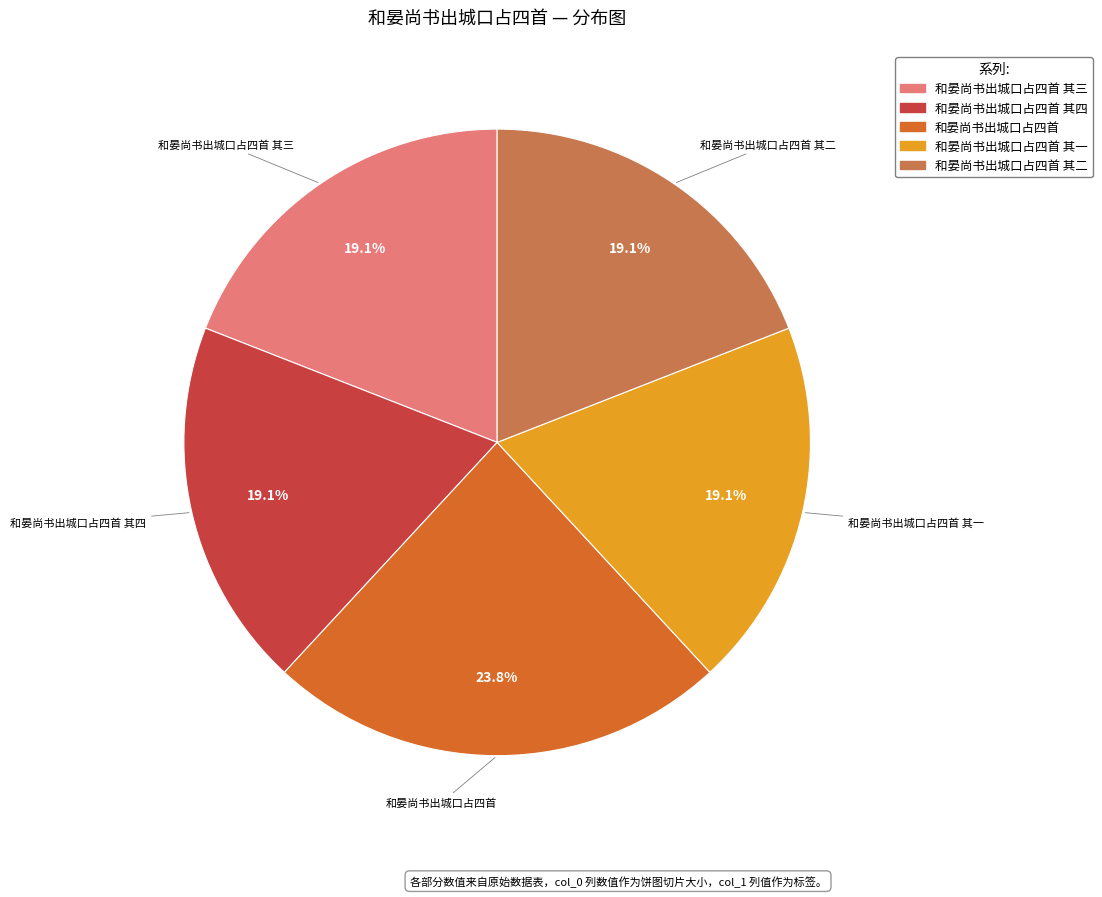

Does any single category account for the majority?

No